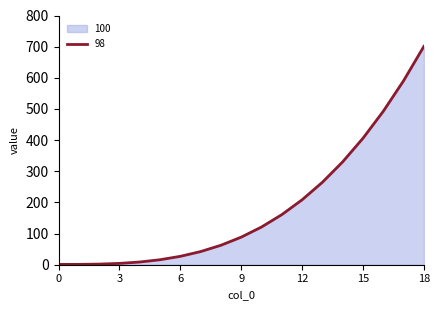

What is the maximum value shown in the chart?

700.8